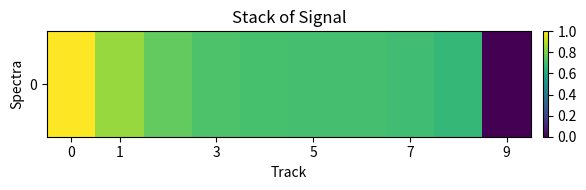

True or false: the data shows 20.8 at 0.

False